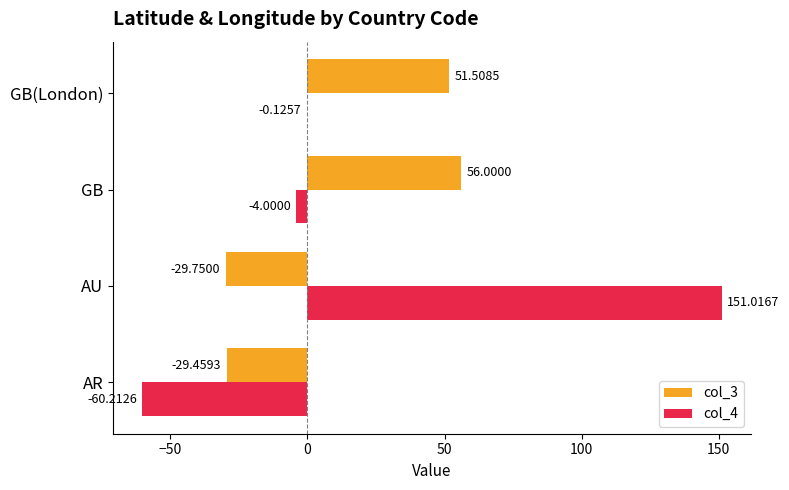

At which category is the sum across all series the highest?

AU